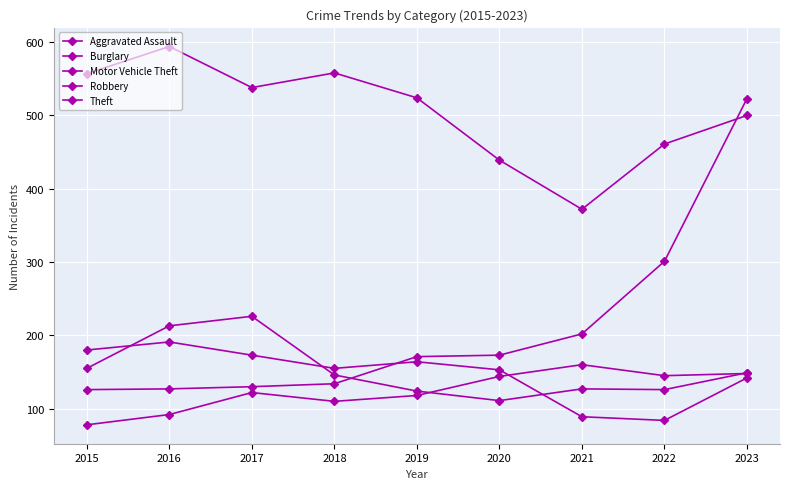

What is the sum of all Theft values?

4543